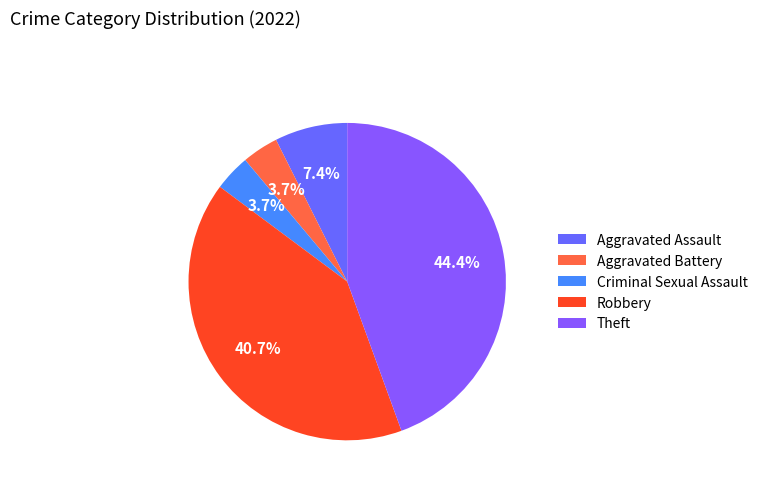

Rank the categories by value from lowest to highest.

Aggravated Battery, Criminal Sexual Assault, Aggravated Assault, Robbery, Theft